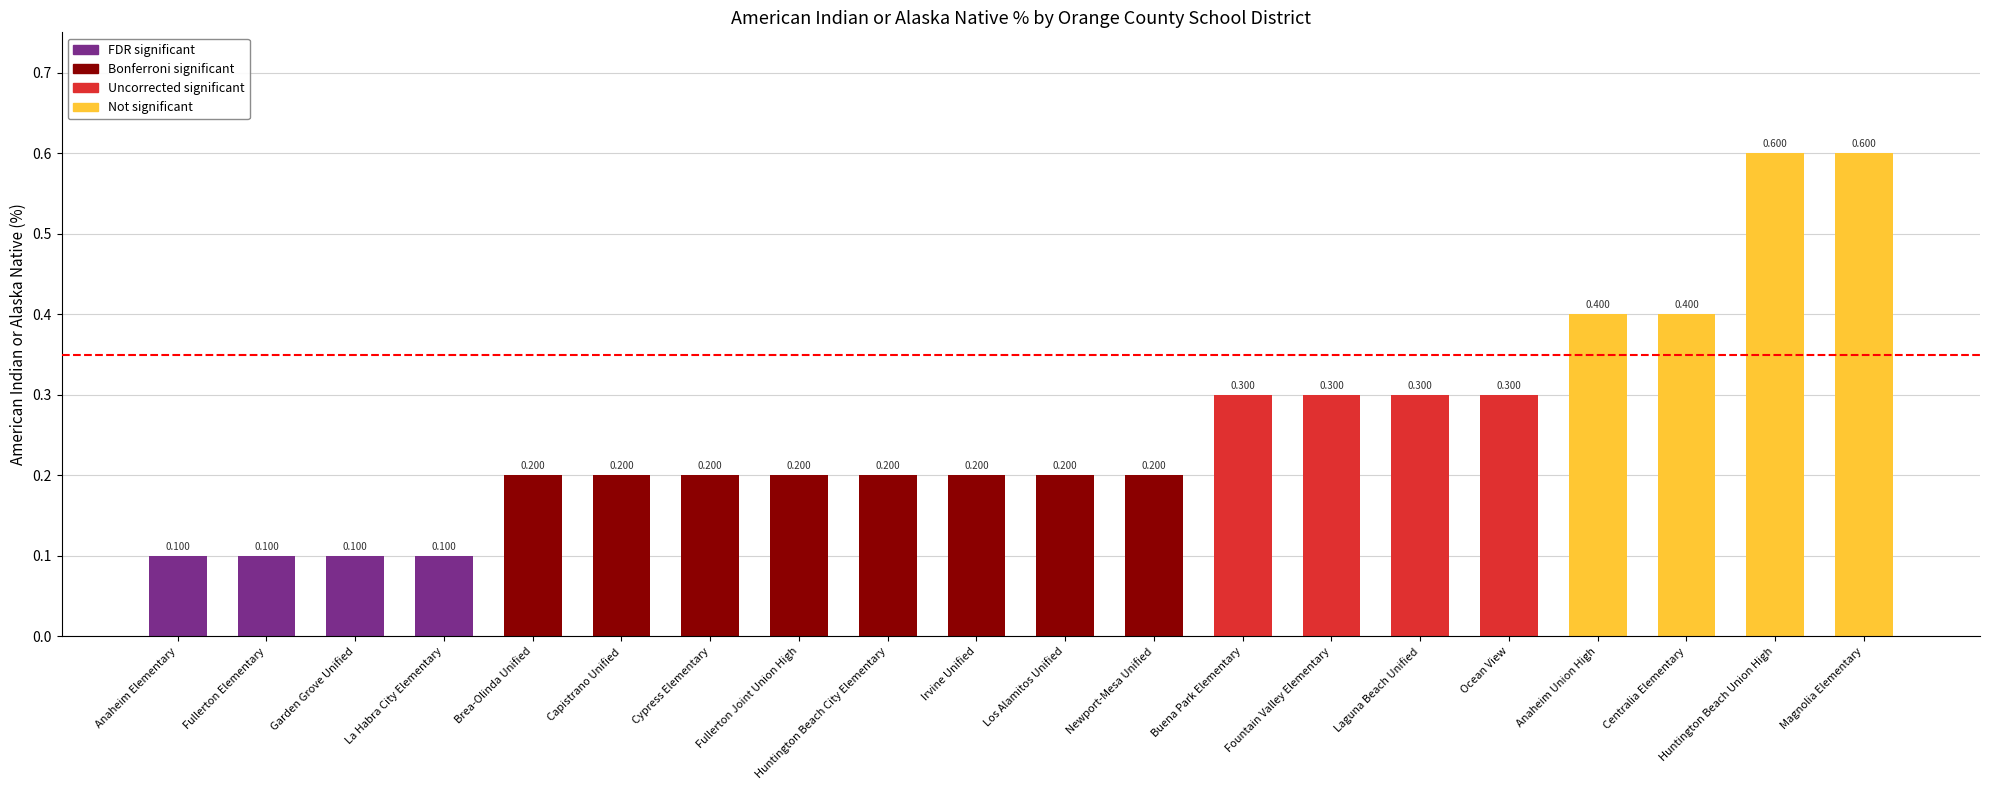

What is the change in value from La Habra City Elementary to Laguna Beach Unified?

+0.2